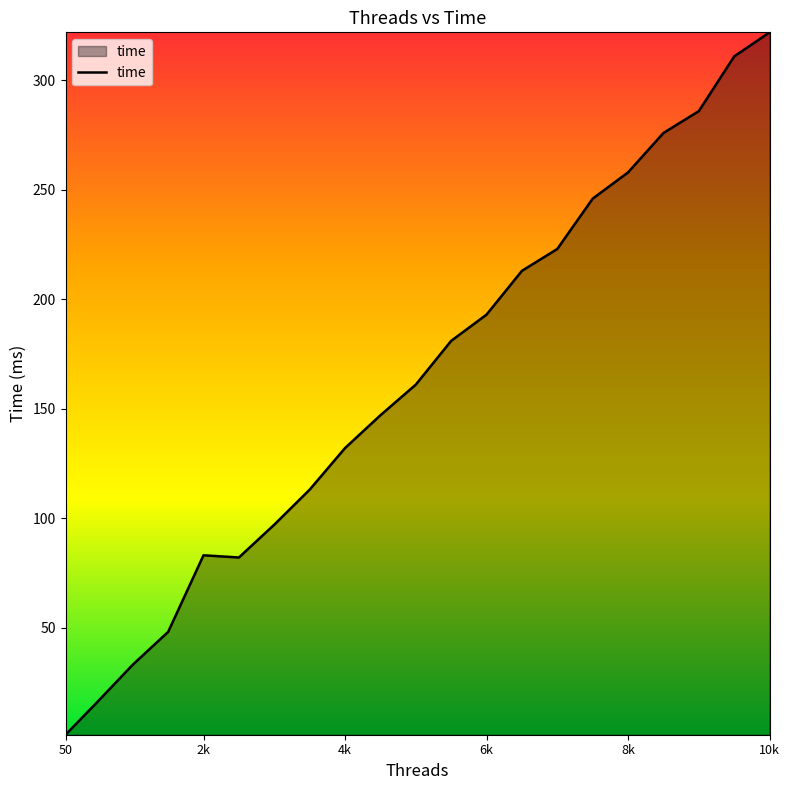

What is the difference between the maximum and minimum values?

321